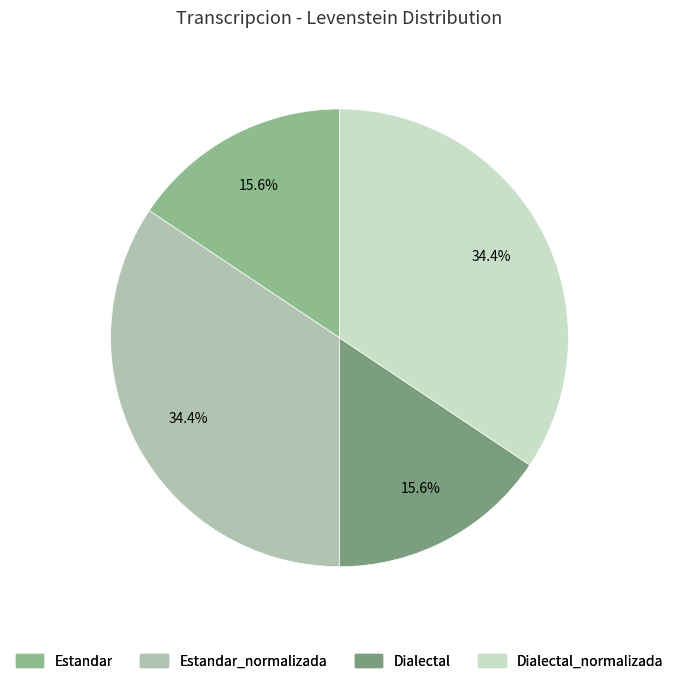

Is there a majority slice in this chart?

No